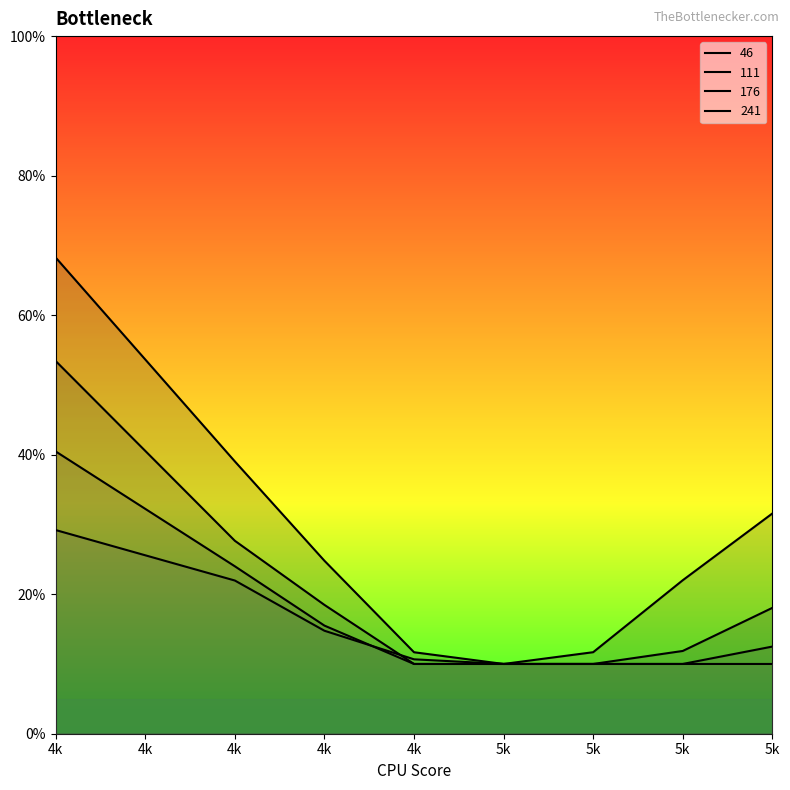

List the series in order of their overall mean, lowest first.

241, 176, 111, 46